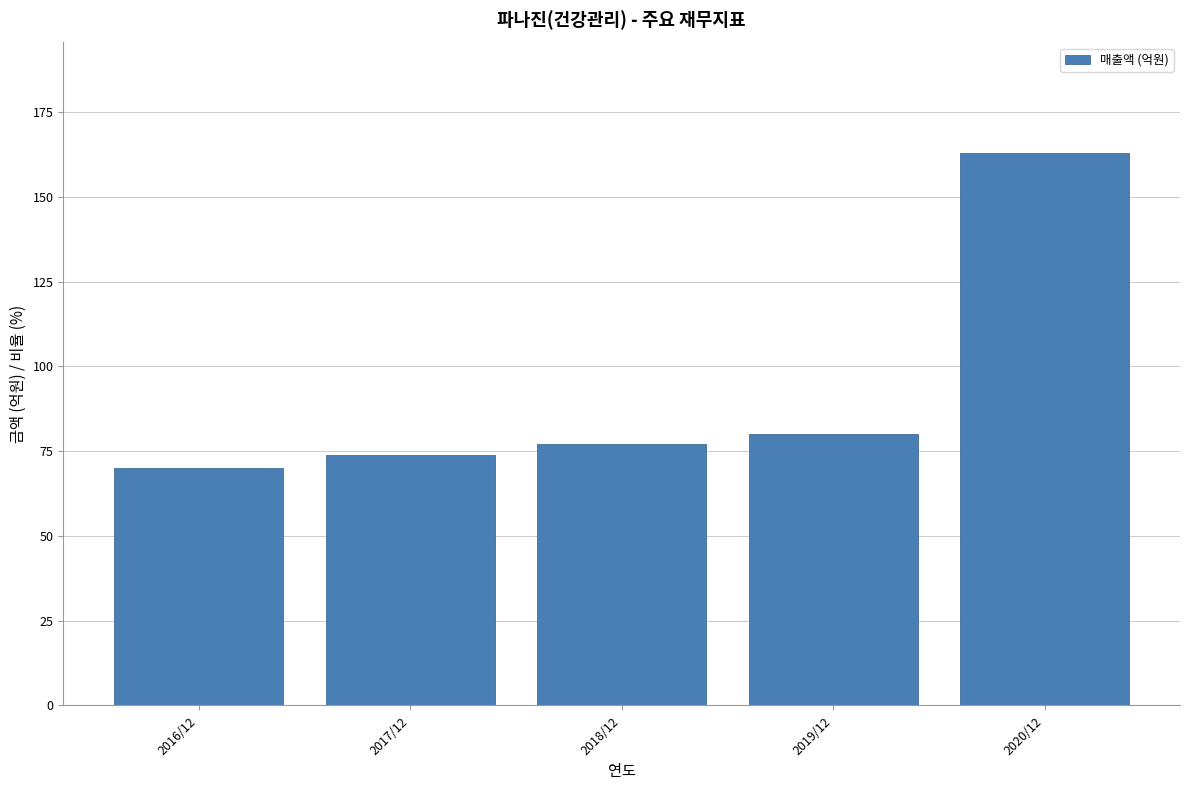

Reading left to right, extract all data points from this chart.

70	74	77	80	163